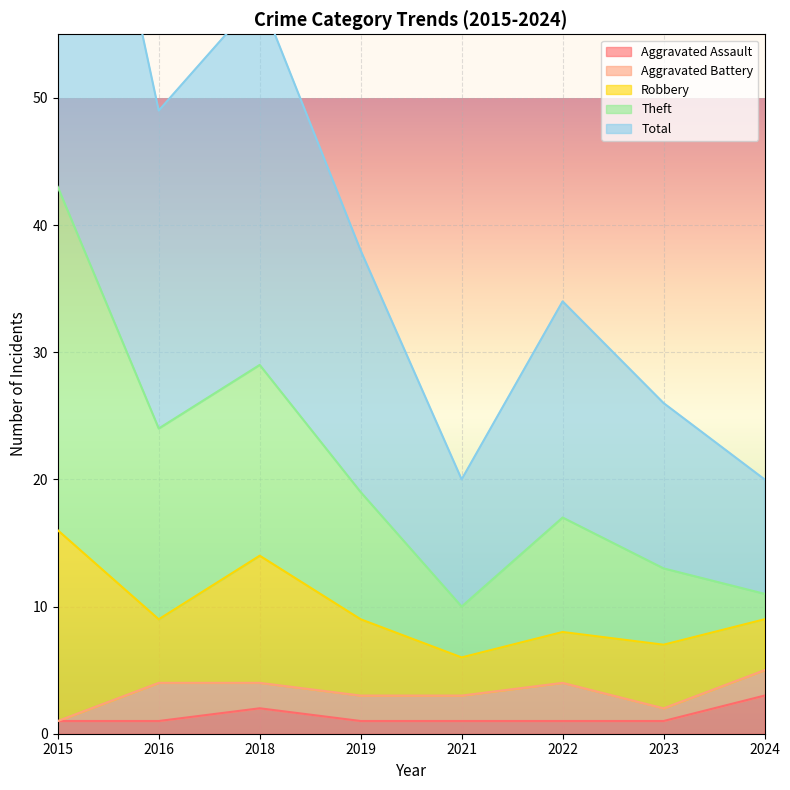

At which label does Total reach its minimum?

2021